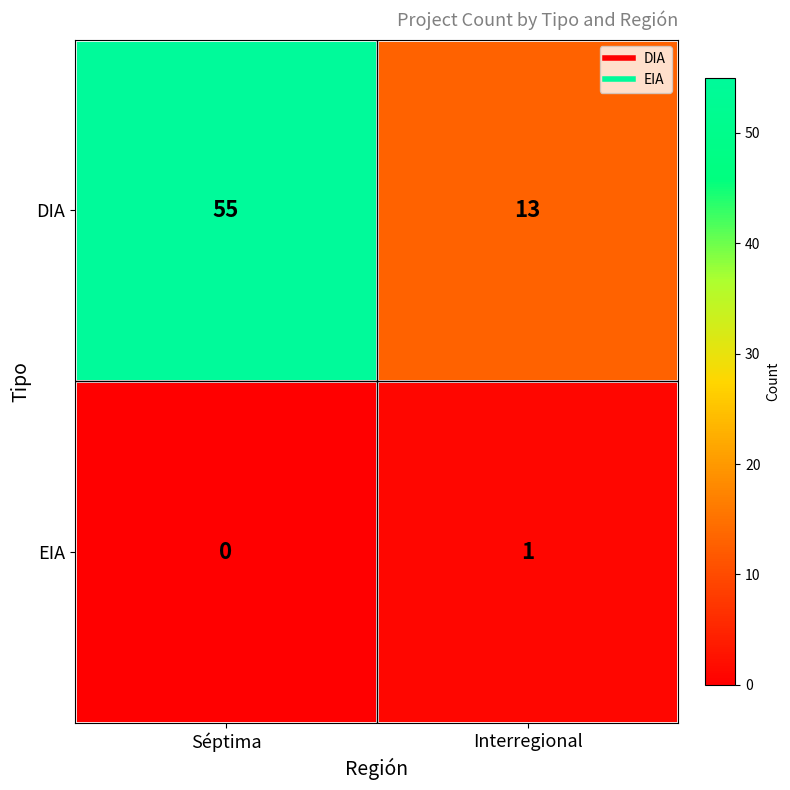

What is the total value across all series at Interregional?

14